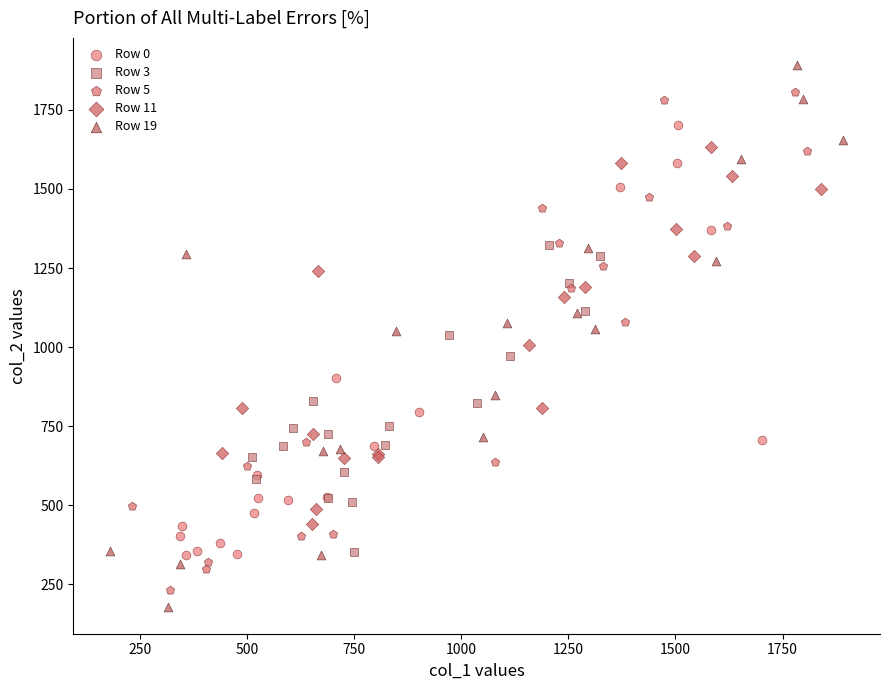

Which series has the widest spread of Y values?

Row 19